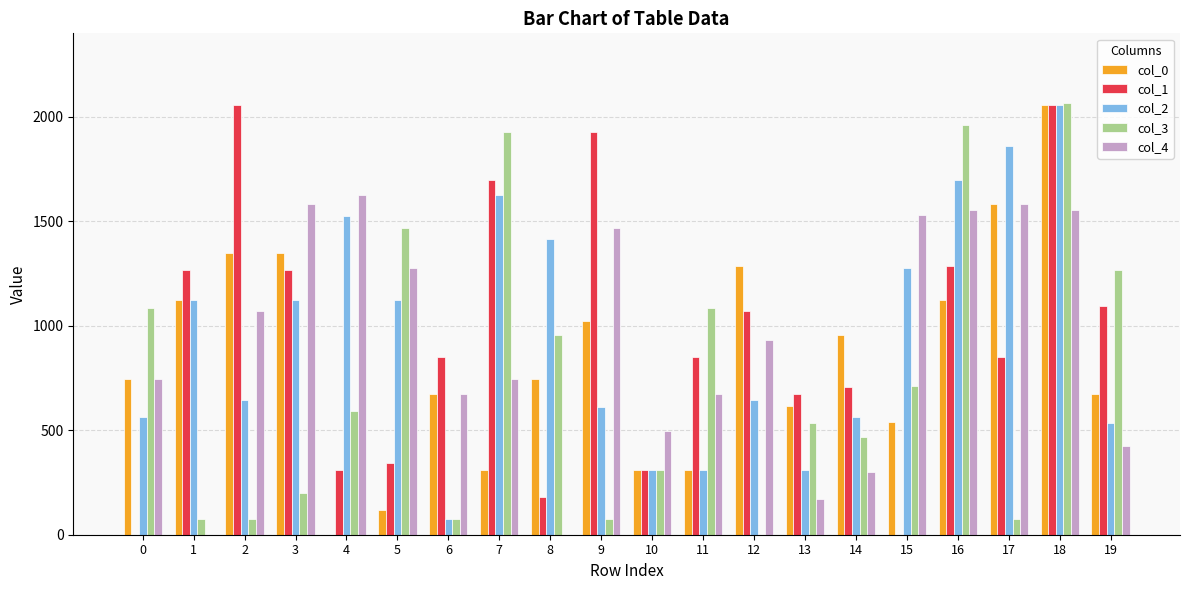

How many values in col_0 are above zero?

19